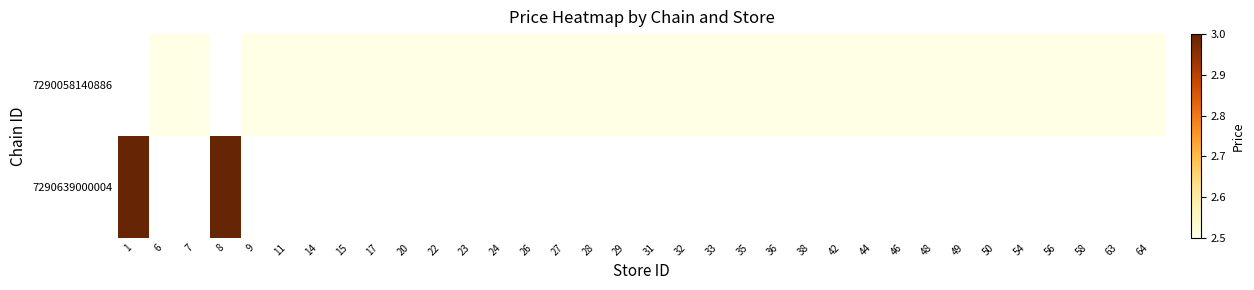

What is the maximum value for 7290639000004?

3.0